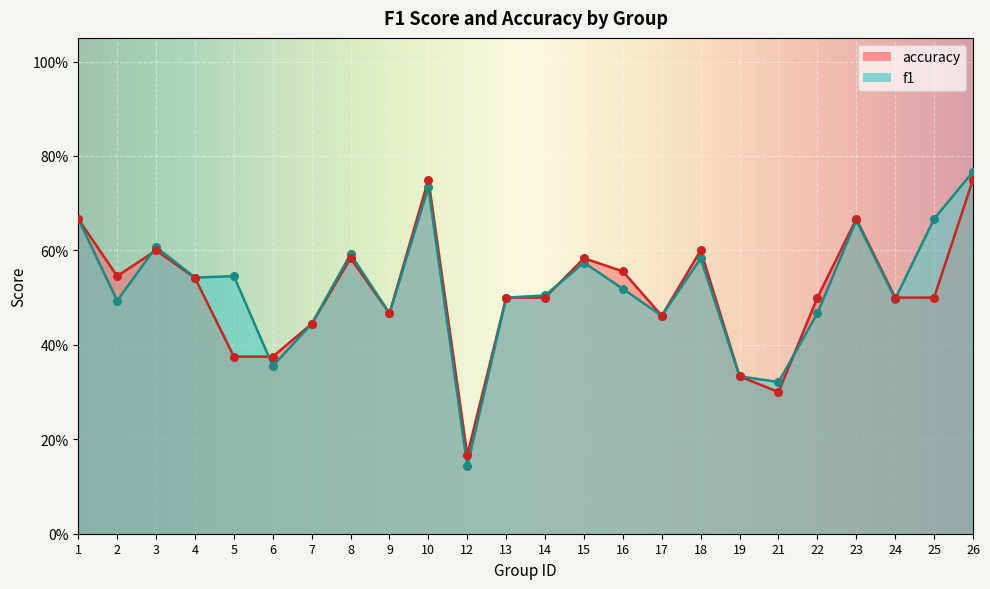

Which series has the largest Y range (max minus min)?

f1